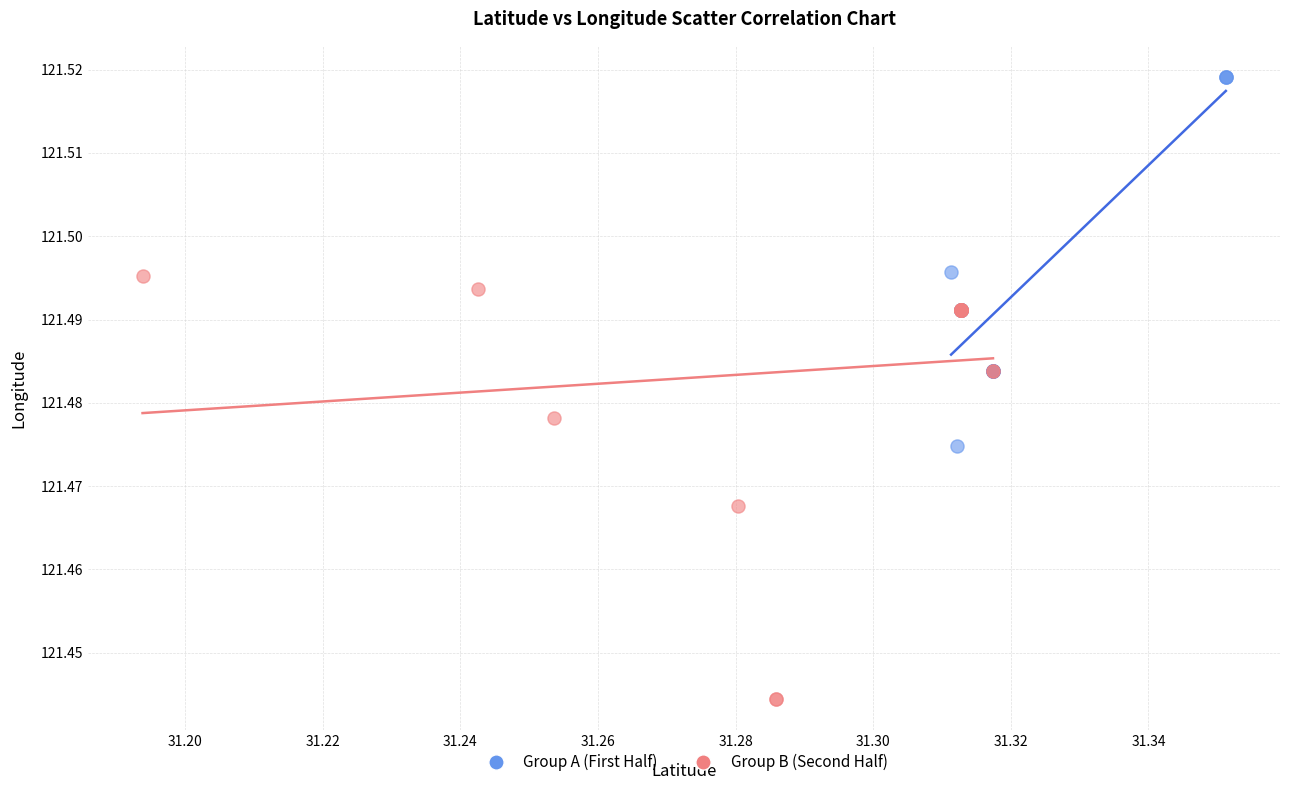

Which series reaches the maximum Y coordinate?

Group A (First Half)